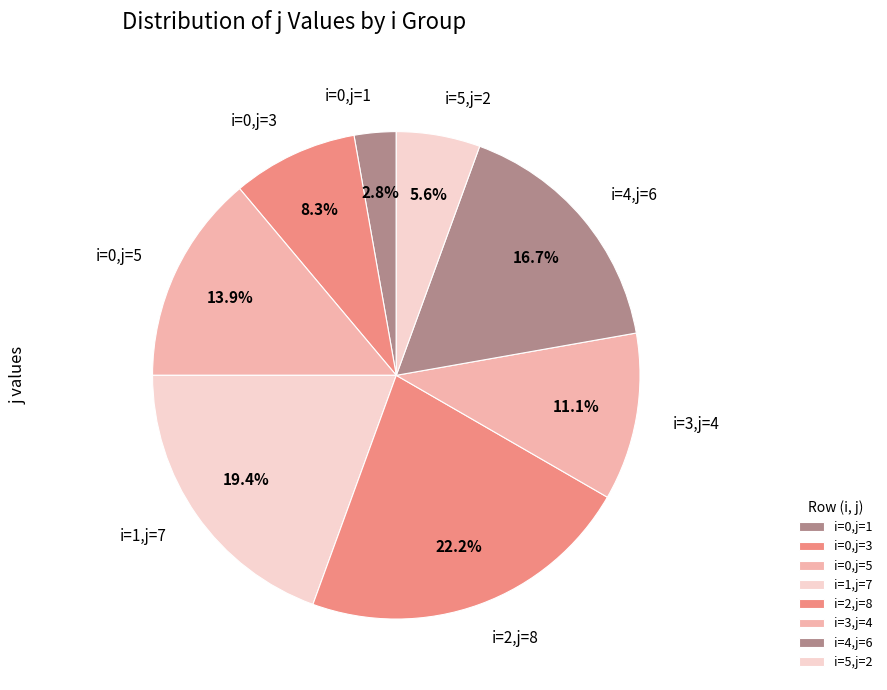

What percentage is NOT represented by i=0,j=1?

97.2%